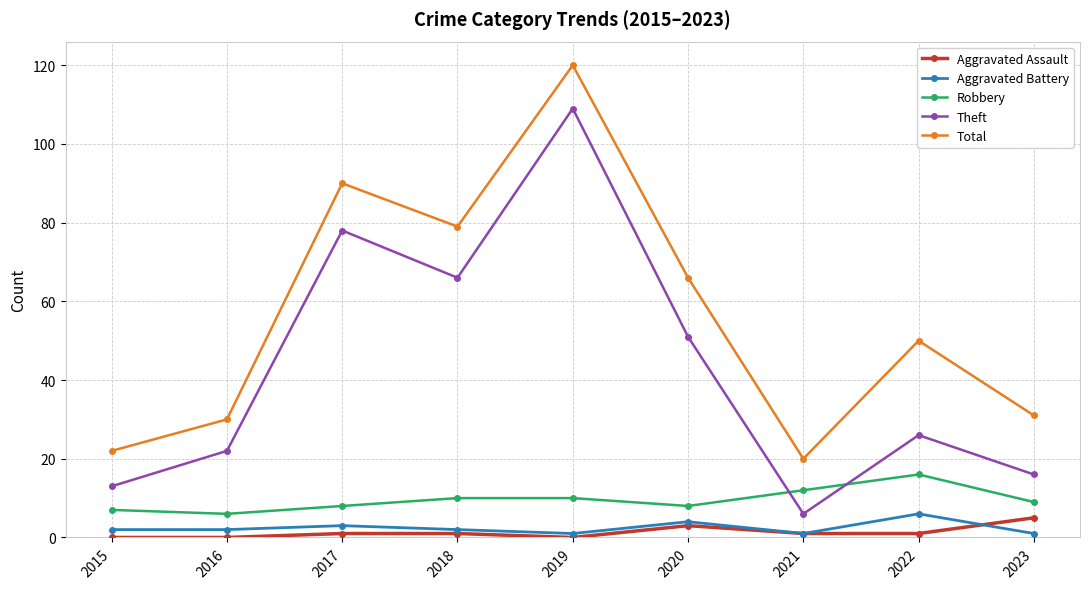

What is the greatest value displayed?

120